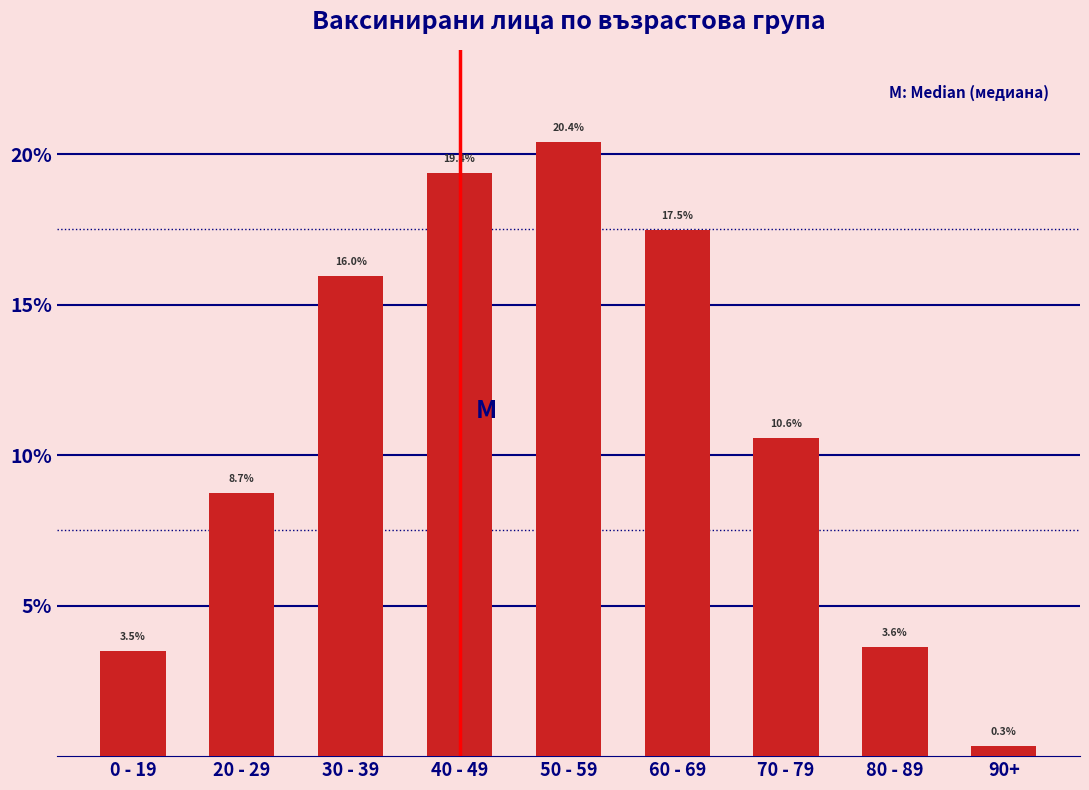

Reading left to right, extract all data points from this chart.

0 - 19=3.5	20 - 29=8.7	30 - 39=16.0	40 - 49=19.4	50 - 59=20.4	60 - 69=17.5	70 - 79=10.6	80 - 89=3.6	90+=0.3